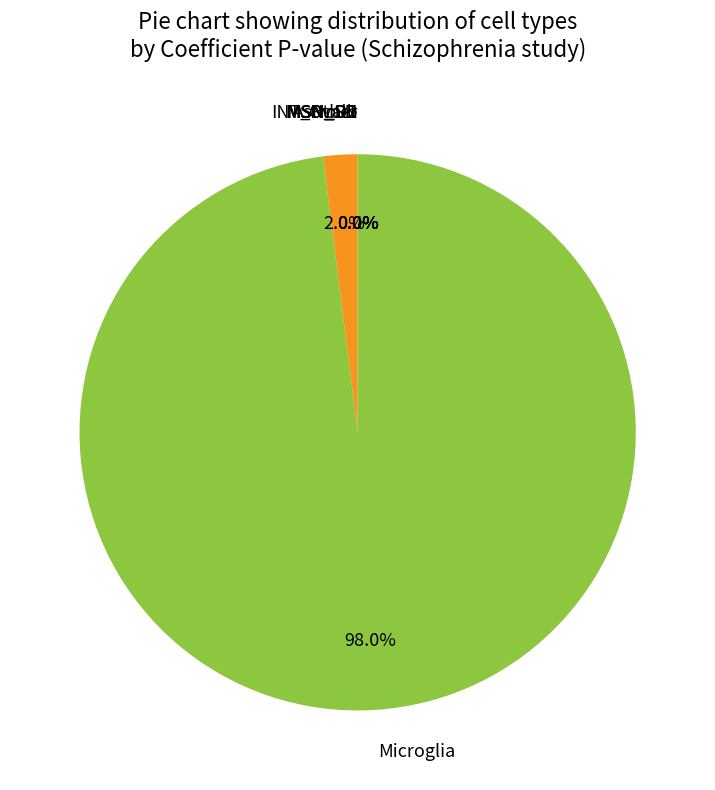

Which slice is the largest?

Microglia